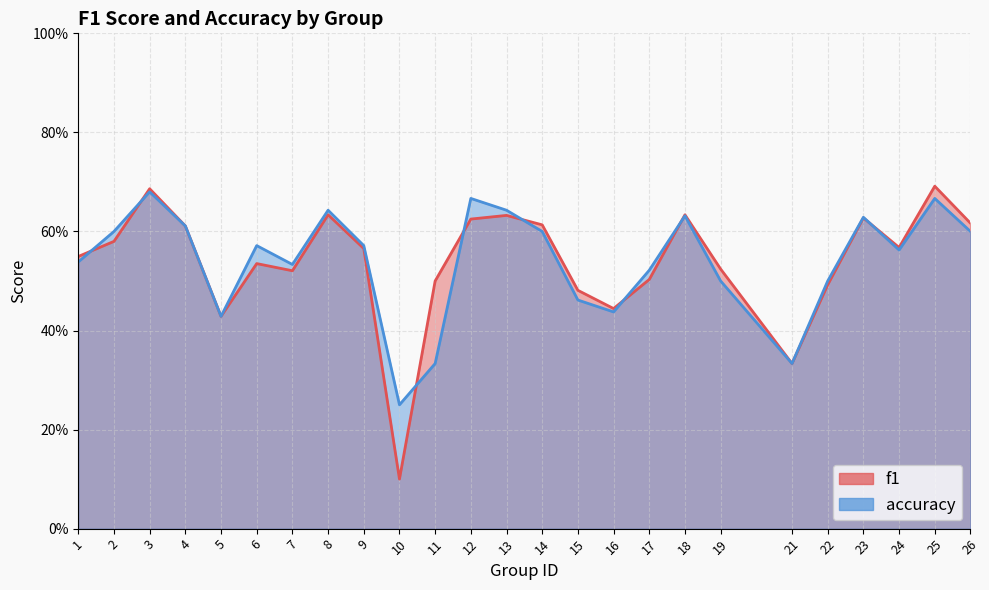

Reading right to left, transcribe all the data shown in this chart.

f1: 0.6	0.7	0.6	0.6	0.5	0.3	0.5	0.6	0.5	0.4	0.5	0.6	0.6	0.6	0.5	0.1	0.6	0.6	0.5	0.5	0.4	0.6	0.7	0.6	0.5
accuracy: 0.6	0.7	0.6	0.6	0.5	0.3	0.5	0.6	0.5	0.4	0.5	0.6	0.6	0.7	0.3	0.2	0.6	0.6	0.5	0.6	0.4	0.6	0.7	0.6	0.5